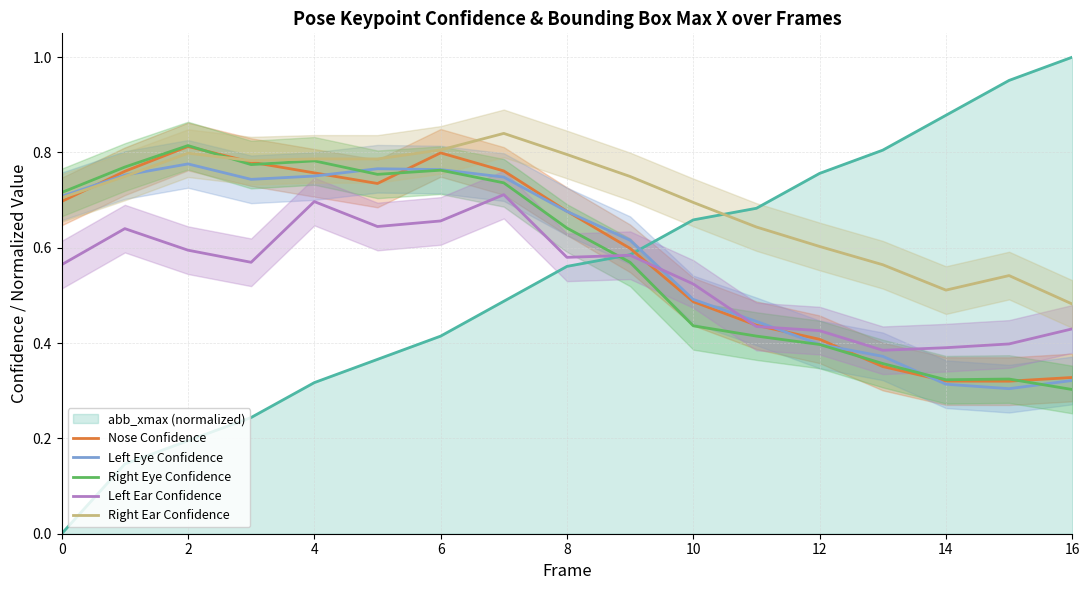

At how many categories does at least one series exceed 0?

17